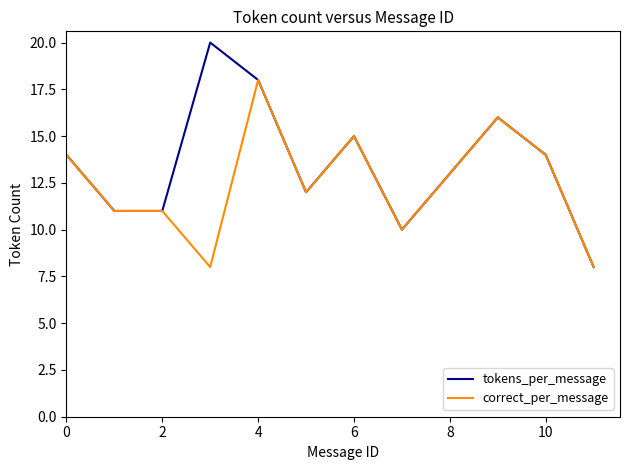

What is the sum of all tokens_per_message values?

162